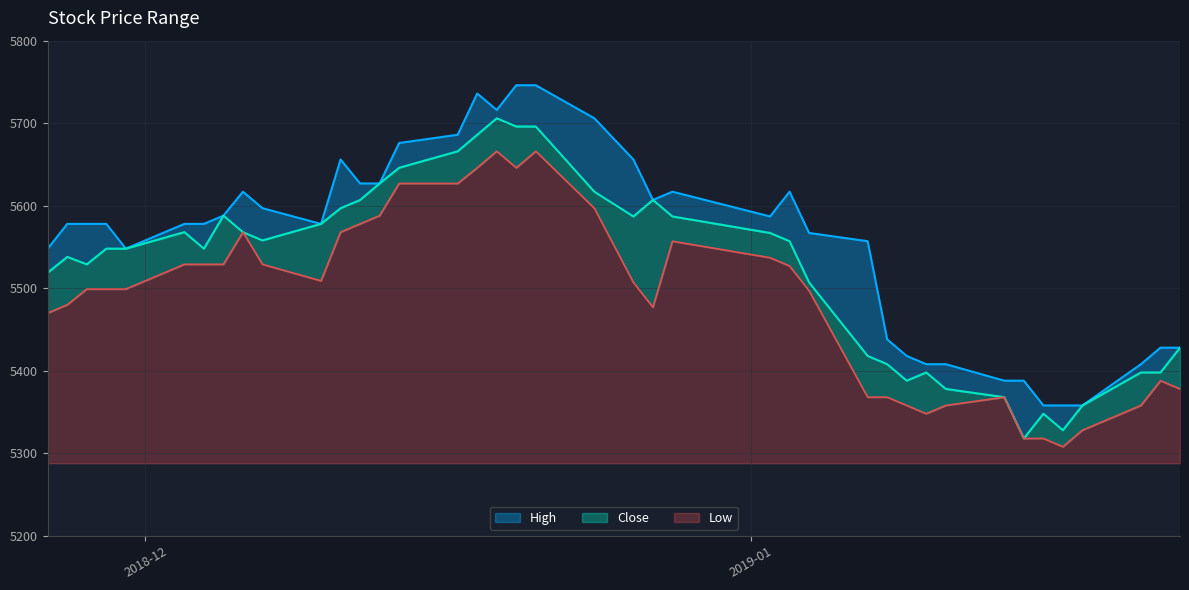

Rank the series by their maximum value, from lowest to highest.

Low, Close, High